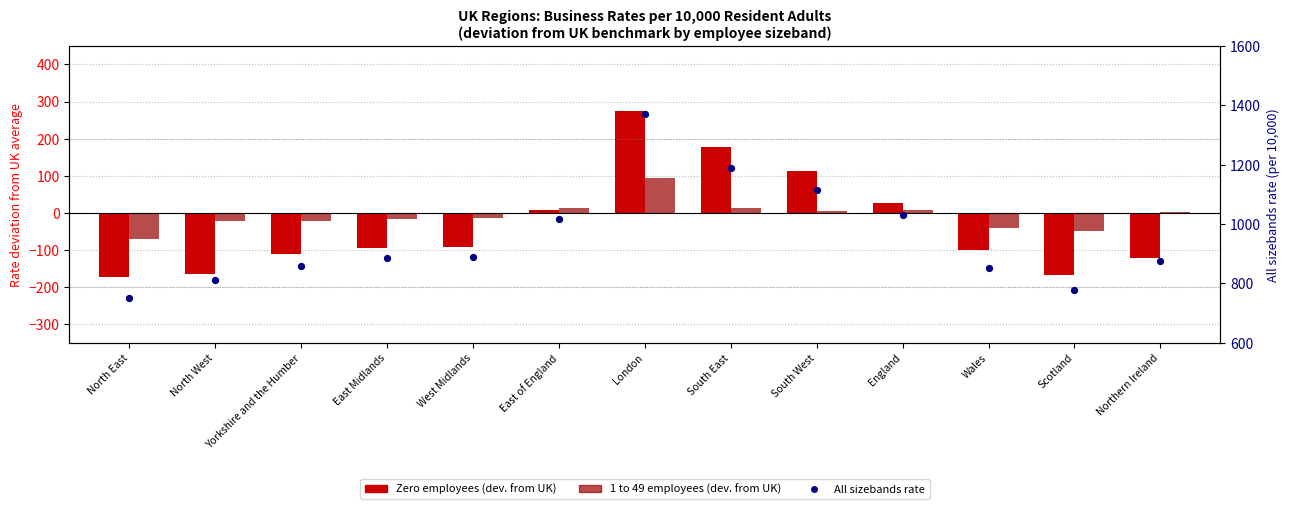

Is the value of 1 to 49 employees (dev. from UK) at England greater than the value of All sizebands rate at Scotland?

No